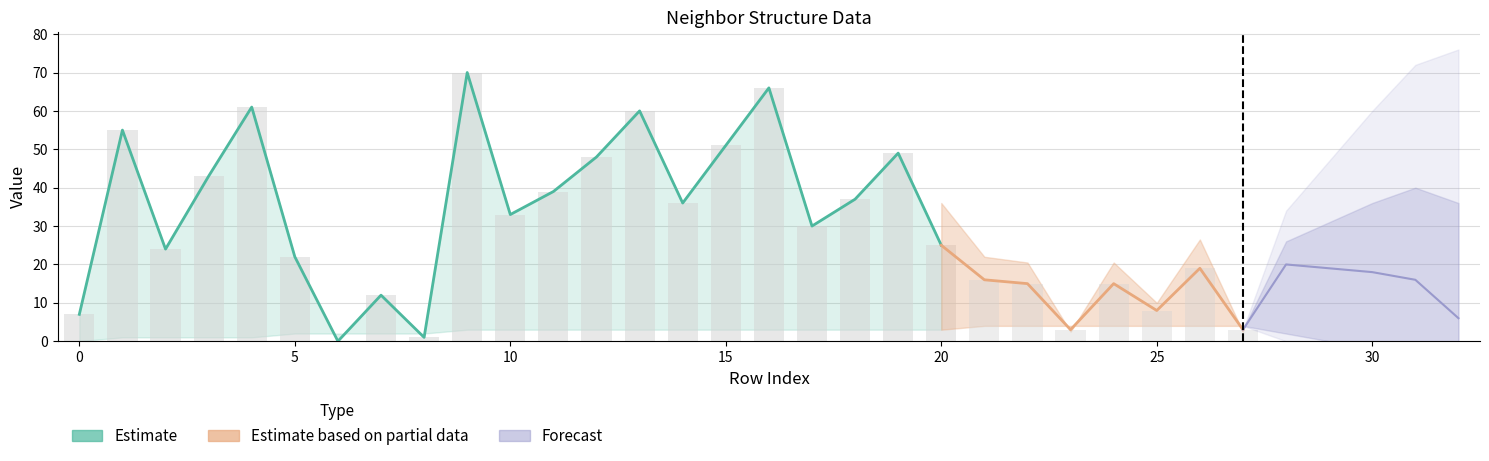

How many data points are less than 37?

10